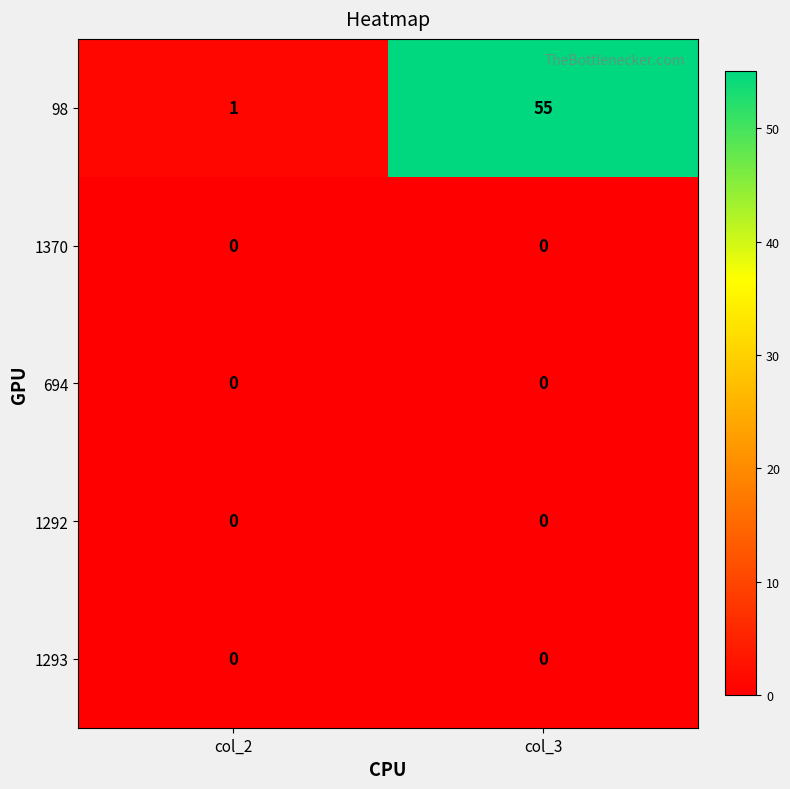

Reading left to right, transcribe all the data shown in this chart.

98: col_2=1	col_3=55
1370: col_2=0	col_3=0
694: col_2=0	col_3=0
1292: col_2=0	col_3=0
1293: col_2=0	col_3=0